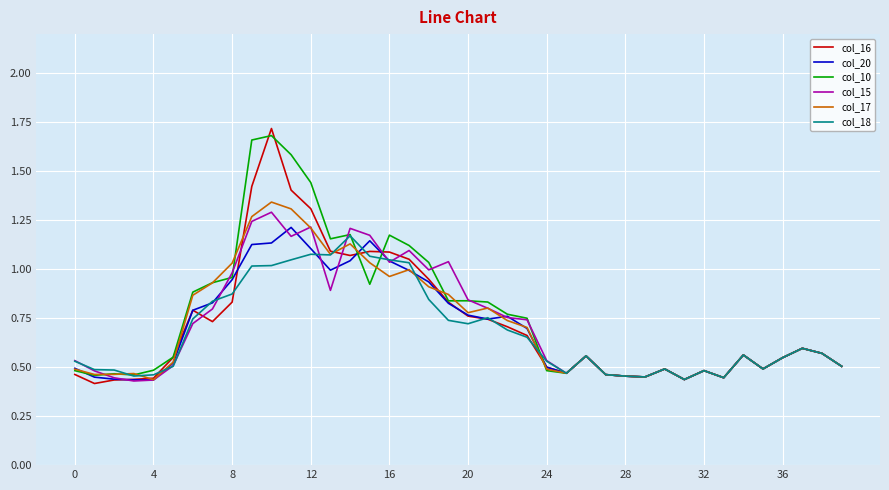

Which series has the largest range (max minus min)?

col_16